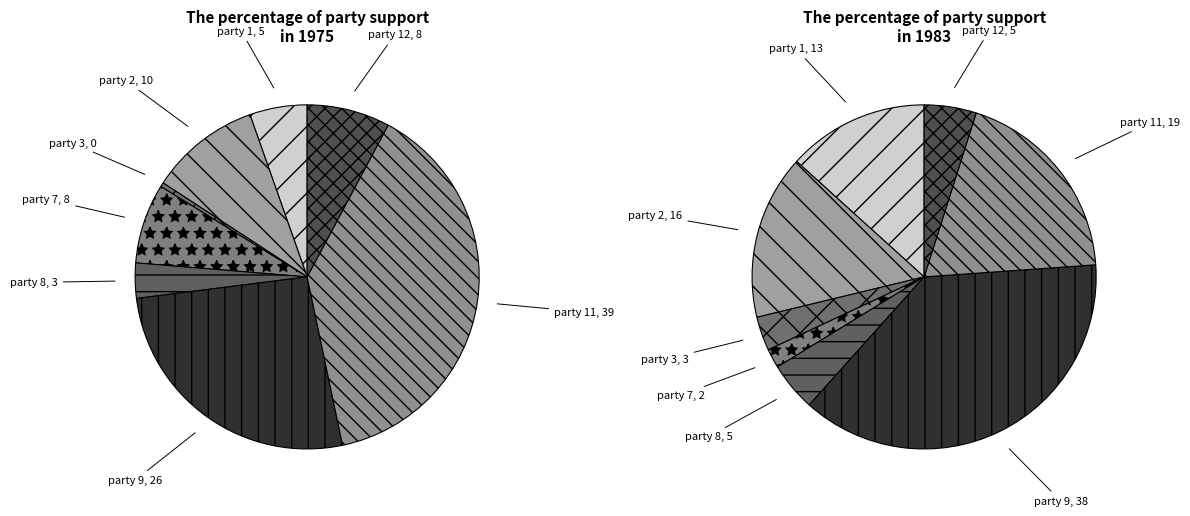

True or false: party 4 accounts for 10% of the total.

False